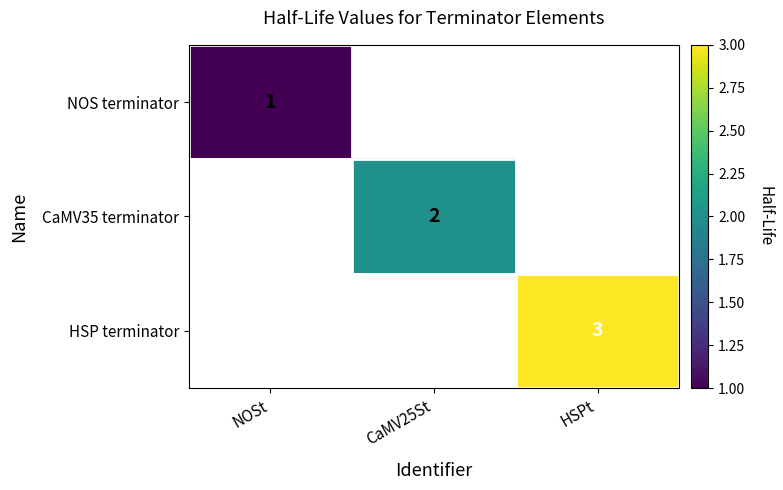

True or false: NOS terminator has a value of 1 at NOSt.

True